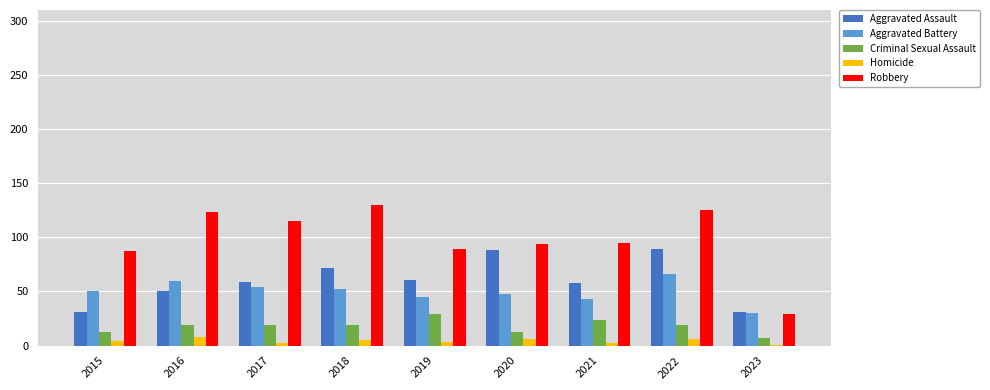

How many distinct data groups are displayed?

5